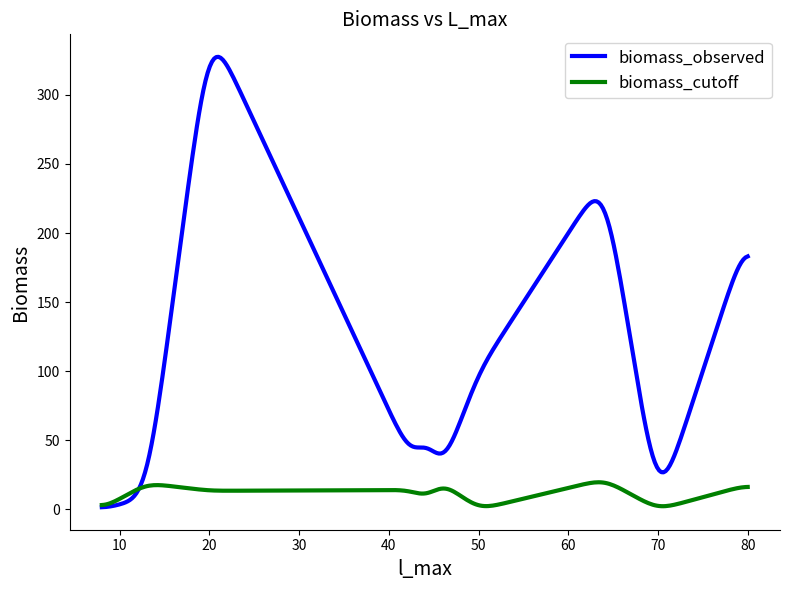

How many lines are shown in the chart?

2